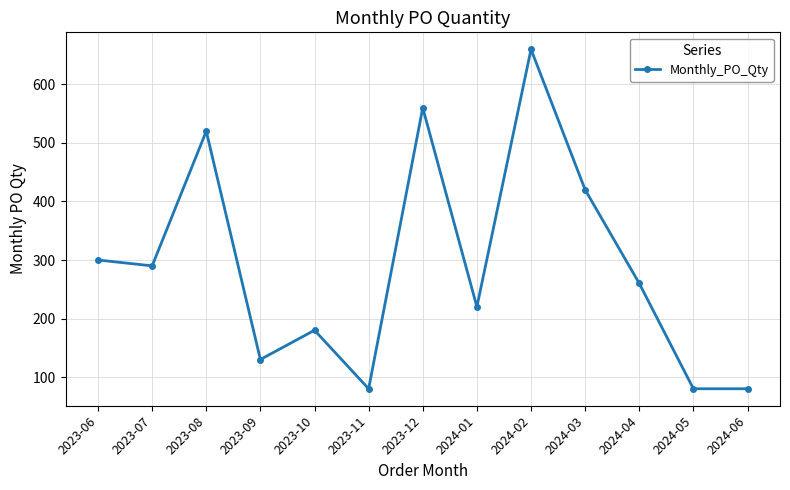

What is the sum of the values at 2024-03 and 2023-12?

980